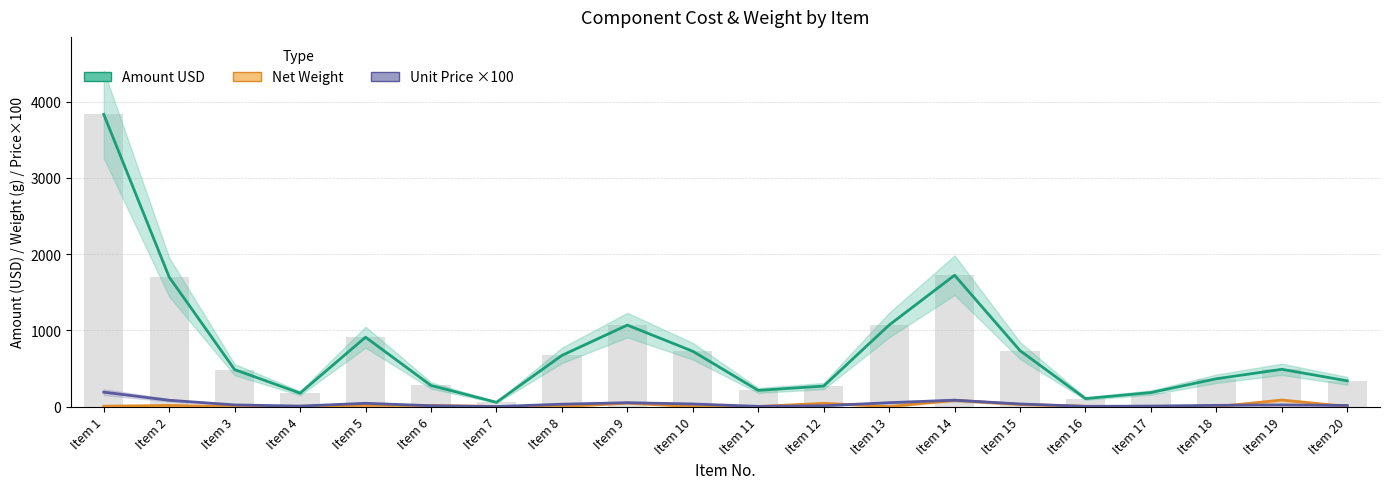

Reading left to right, transcribe all the data shown in this chart.

Amount USD: Item 1=3833.1	Item 2=1699.7	Item 3=486.8	Item 4=178.7	Item 5=911.9	Item 6=279.2	Item 7=58.6	Item 8=673.2	Item 9=1070.6	Item 10=727.7	Item 11=214.6	Item 12=271.4	Item 13=1071.4	Item 14=1724.3	Item 15=735.9	Item 16=107.3	Item 17=186.3	Item 18=367.3	Item 19=491.0	Item 20=340.1
Unit Price USD: Item 1=191.7	Item 2=85.0	Item 3=24.3	Item 4=8.9	Item 5=45.6	Item 6=14.0	Item 7=2.9	Item 8=33.7	Item 9=53.5	Item 10=36.4	Item 11=5.4	Item 12=13.6	Item 13=53.6	Item 14=86.2	Item 15=36.8	Item 16=5.4	Item 17=9.3	Item 18=18.4	Item 19=24.6	Item 20=17.0
net weight: Item 1=7.4	Item 2=17.2	Item 3=1.6	Item 4=6.5	Item 5=19.1	Item 6=14.9	Item 7=4.6	Item 8=1.5	Item 9=48.4	Item 10=1.5	Item 11=3.8	Item 12=45.0	Item 13=2.7	Item 14=84.6	Item 15=29.8	Item 16=6.5	Item 17=1.9	Item 18=1.9	Item 19=87.6	Item 20=4.6